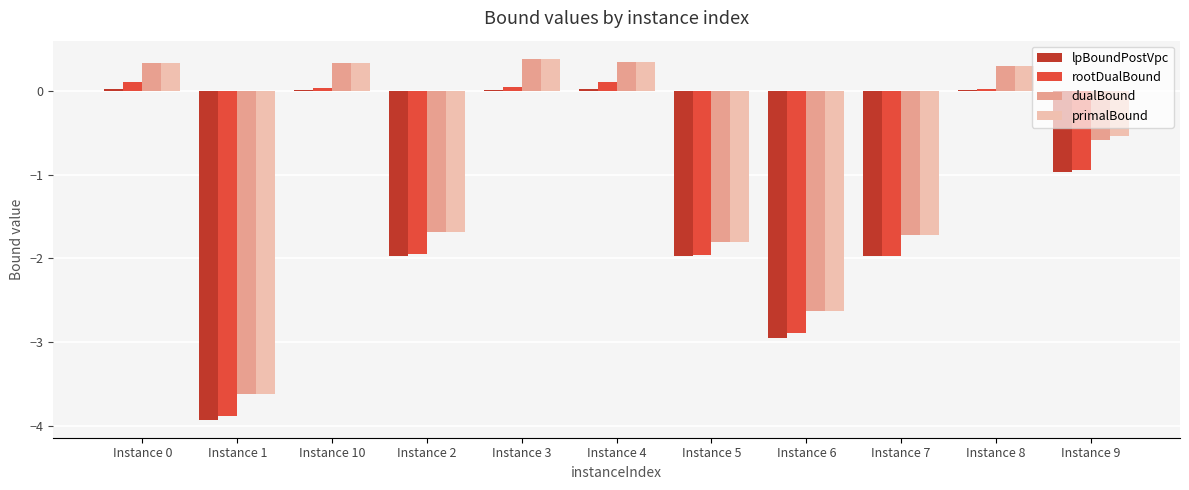

Which series changed the most between Instance 1 and Instance 7?

lpBoundPostVpc